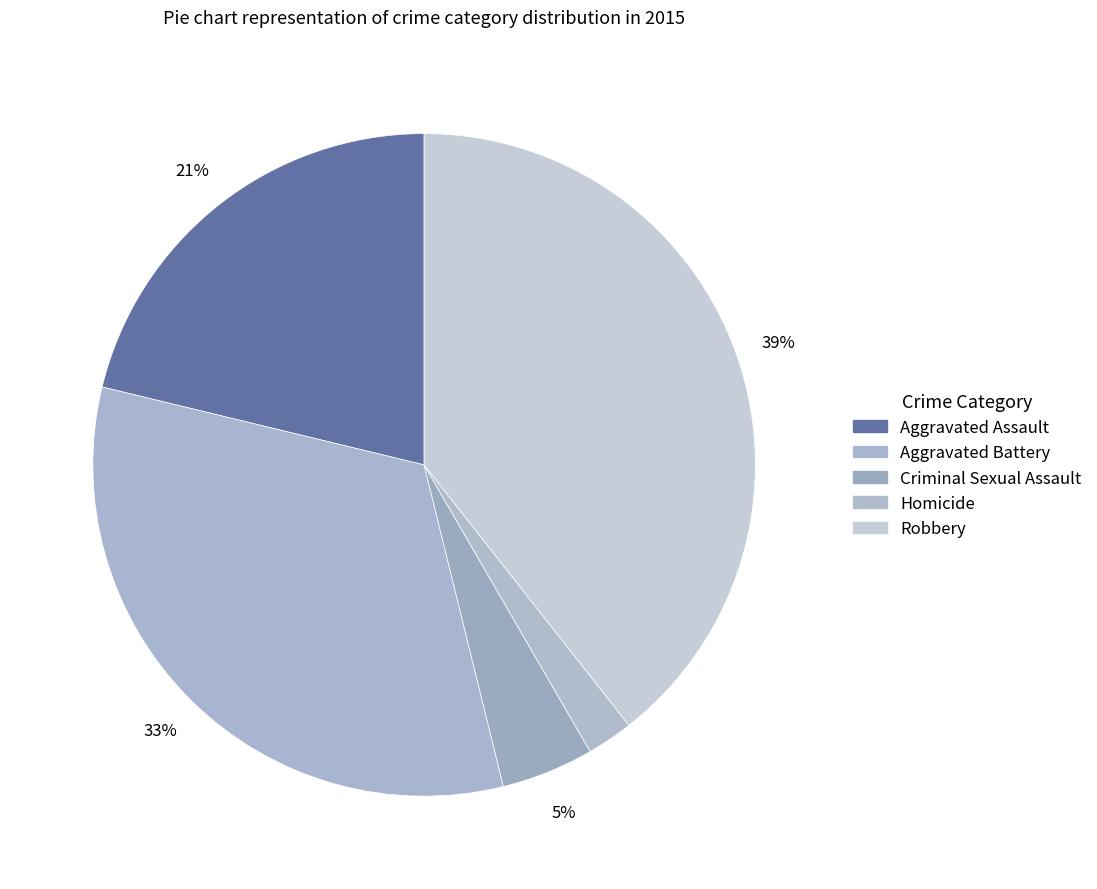

Does Robbery account for over 50% of the chart?

No